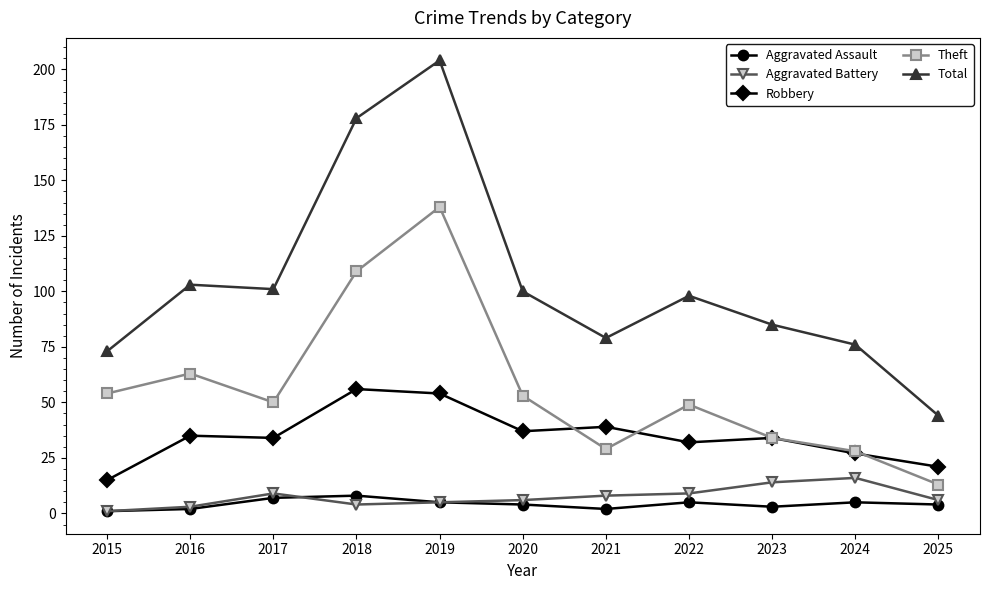

What is the value of the Total point at the 11th from the left?

44